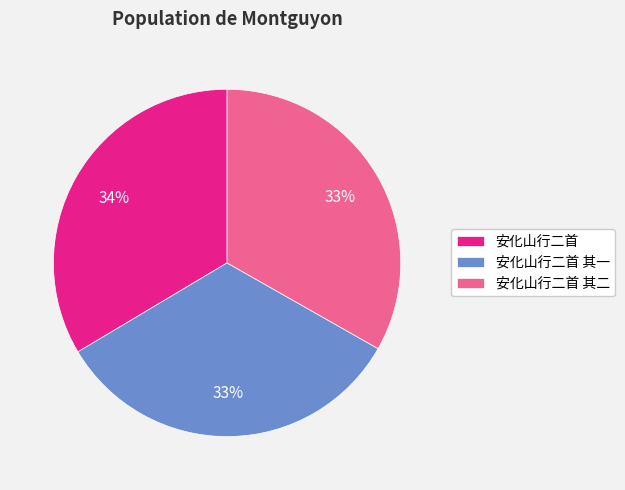

To the nearest percent, what is the combined percentage of 安化山行二首 and 安化山行二首 其二?

67%